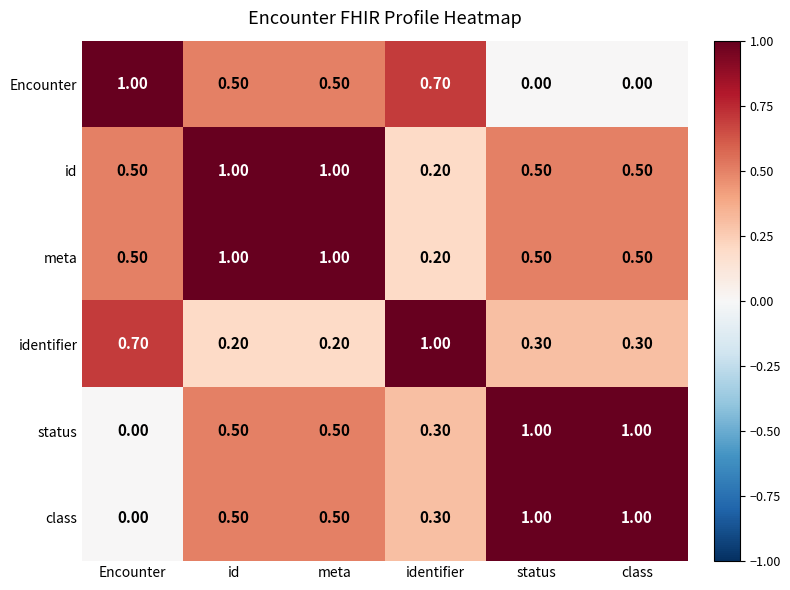

What is the total value across all series at Encounter?

2.7